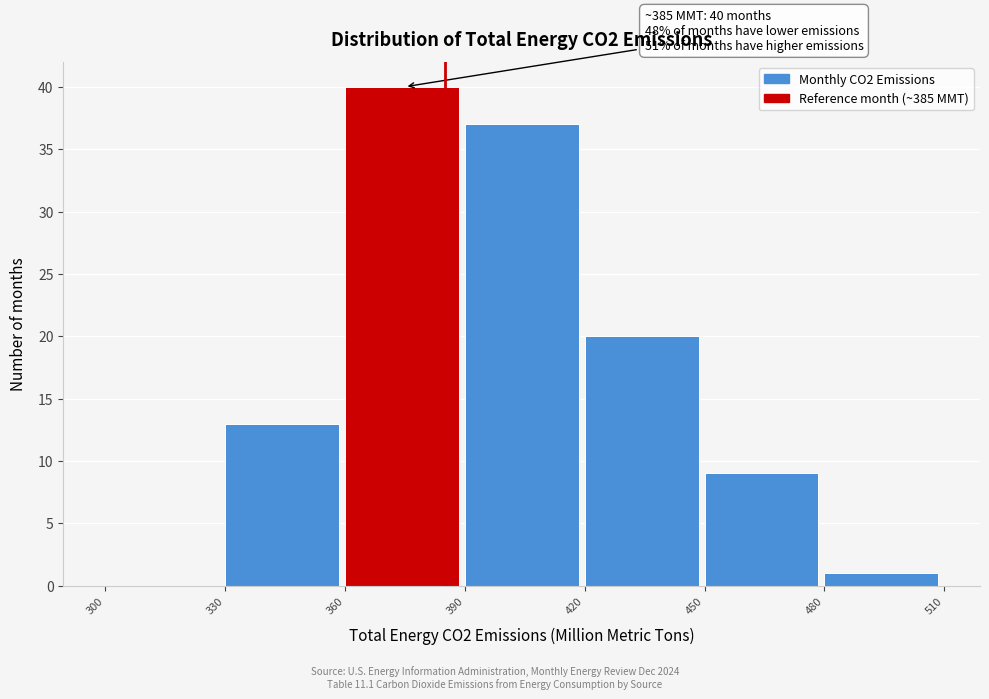

Over which range of the x-axis is the bar tallest?

360 to 390